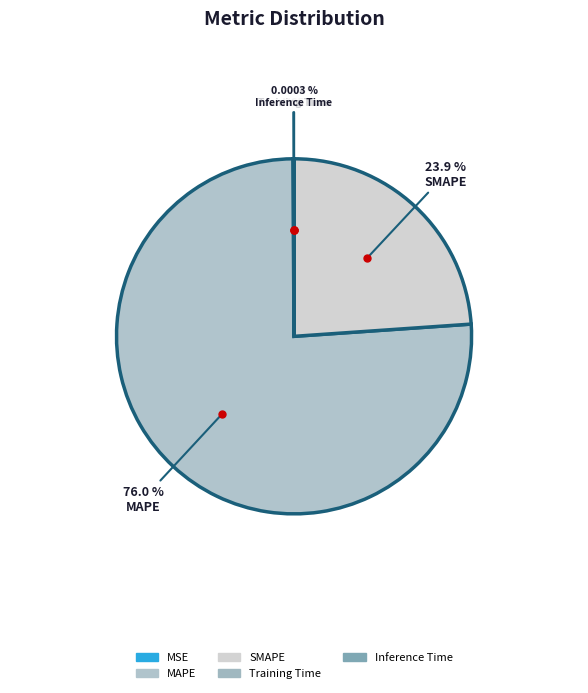

Which slice is the largest?

MAPE